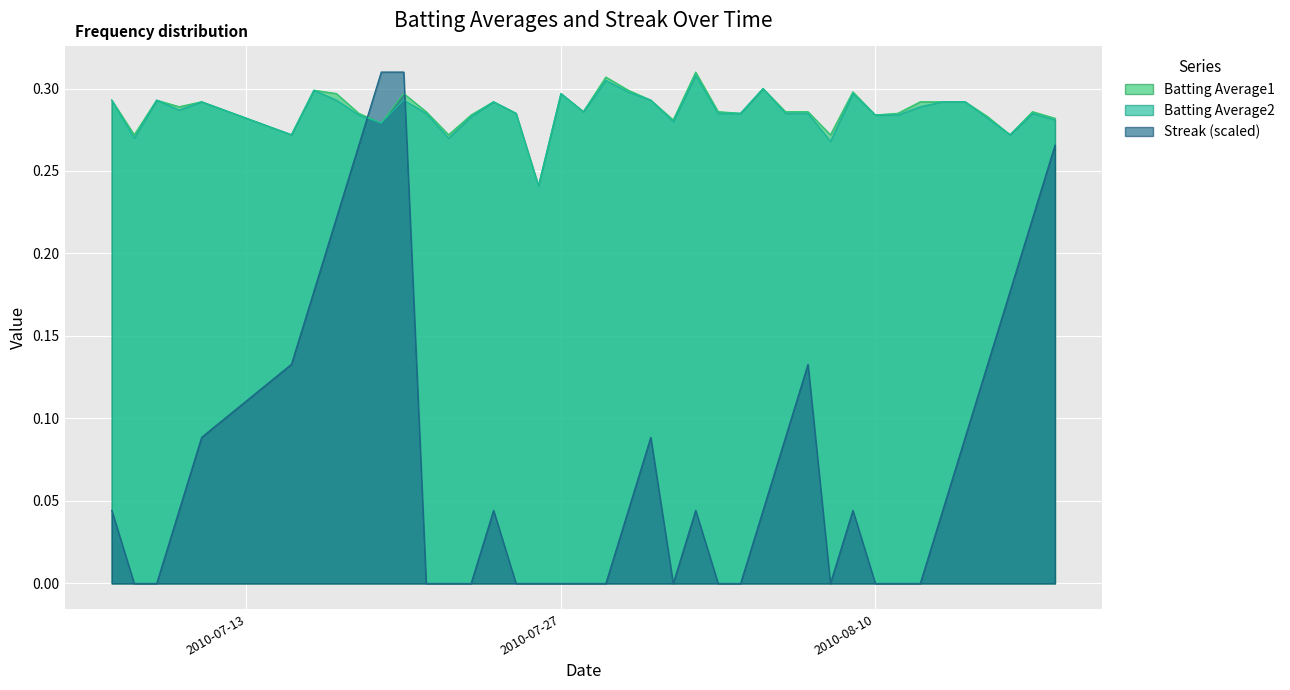

The Batting Average2 series shows 0.4 at 2010-08-14. True or false?

False